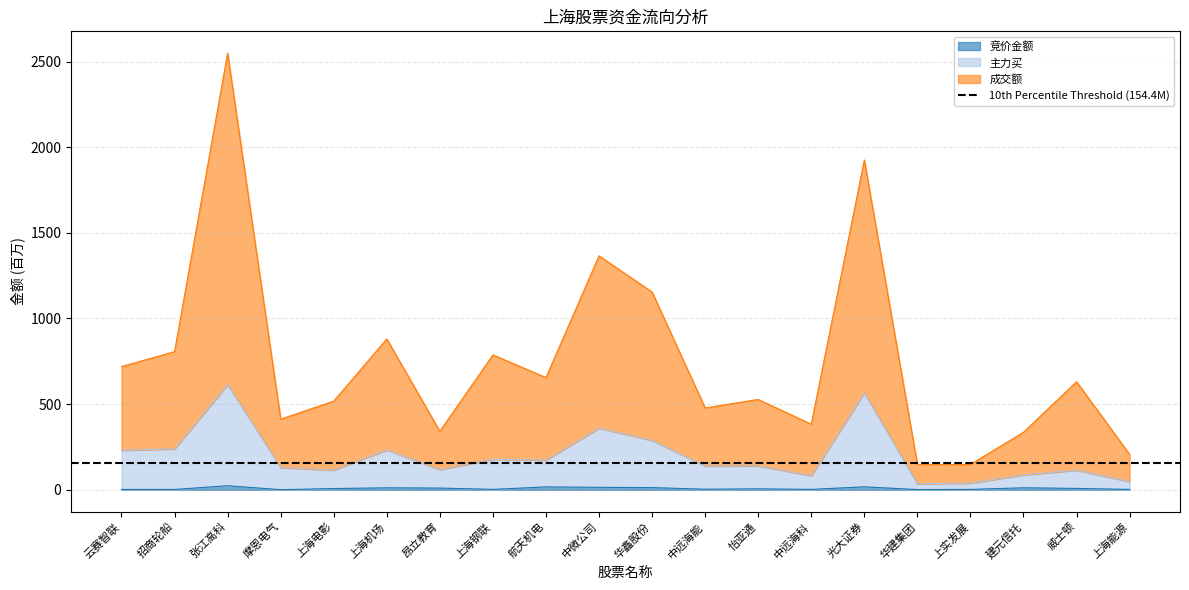

What is the value of the 成交额 point at the 10th from the left?

1365.7